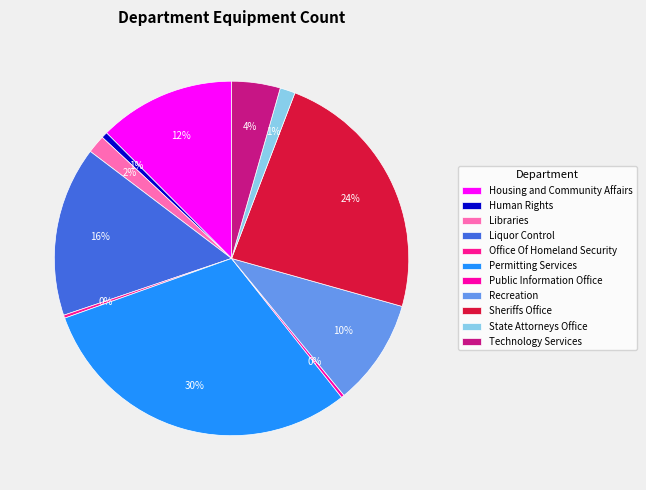

Is Libraries the majority of the pie?

No